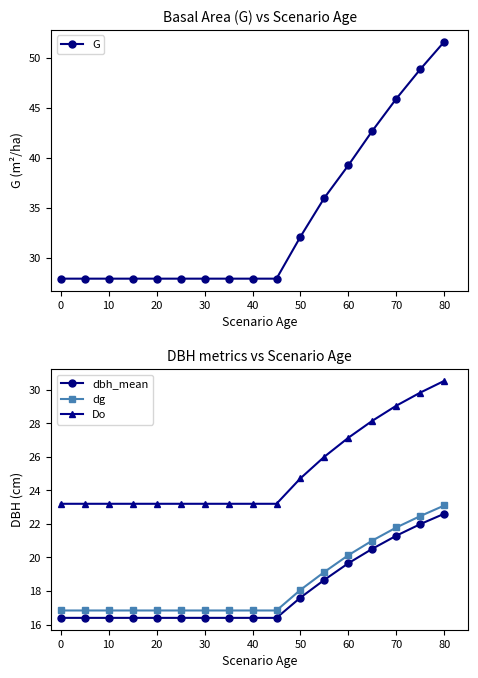

Is it true that Do equals 27.1 at 60?

True